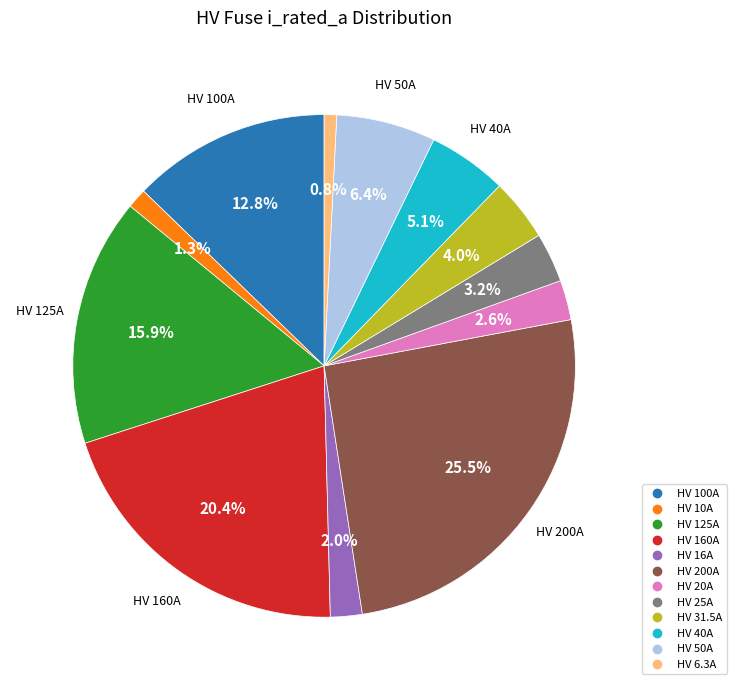

How many slices are in this pie chart?

12